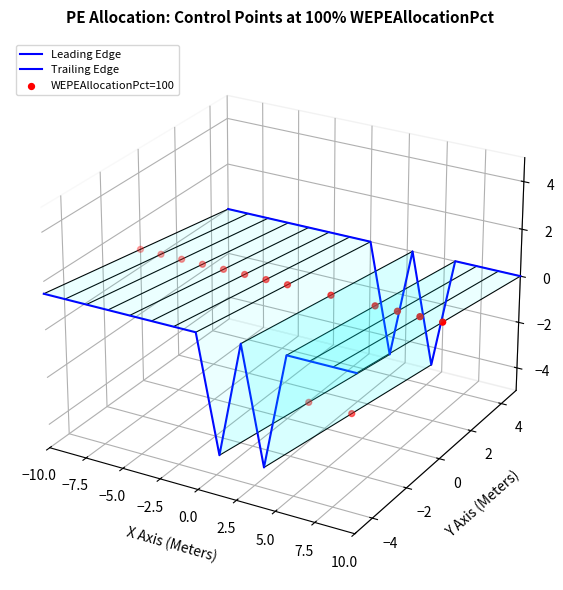

Is the value of WEPEAllocationPct=100 at −2.5 greater than the value of Leading Edge at 9?

Yes